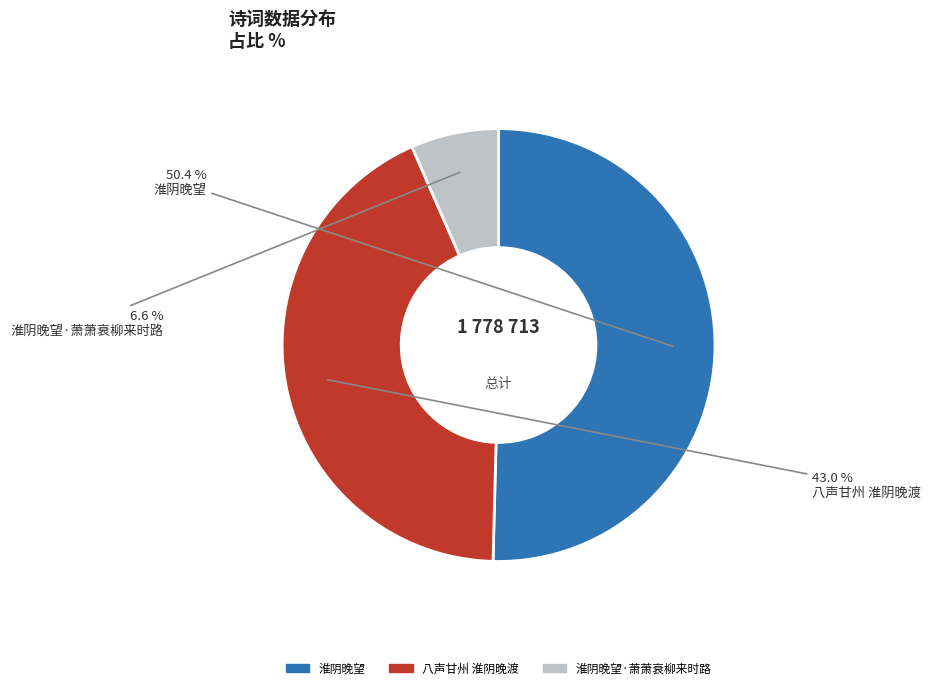

Does any single category account for the majority?

Yes